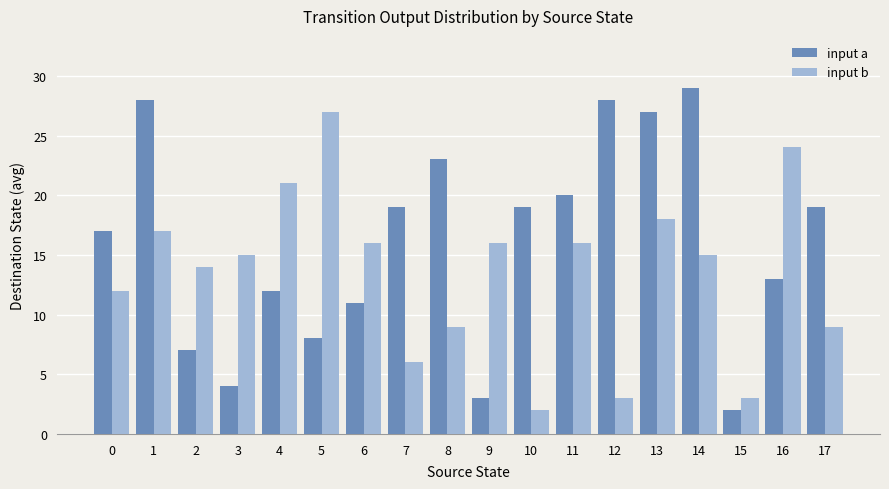

What is the minimum value for input a?

2